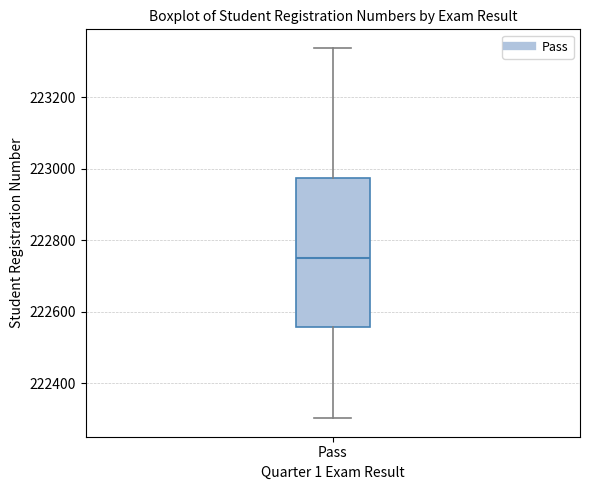

Read this box plot against the y-axis: the position of the median line, the range covered by the box, and the ends of both whiskers. The values are not printed on the chart, so give them approximately, as read against the axis.

median 222760, box 222560 to 222980, whiskers 222300 to 223340